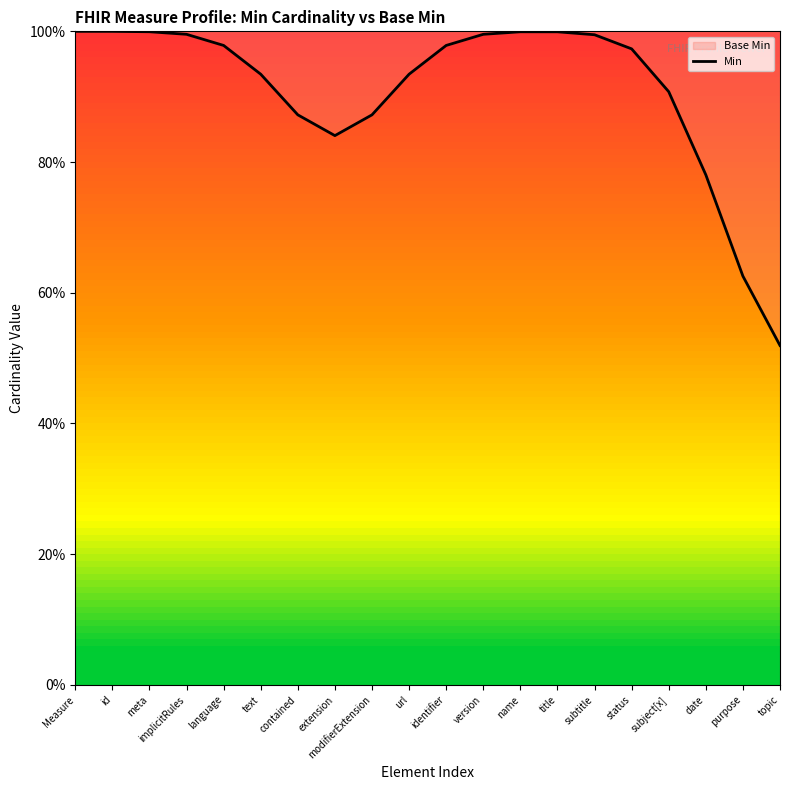

What is the minimum value shown in the chart?

51.9